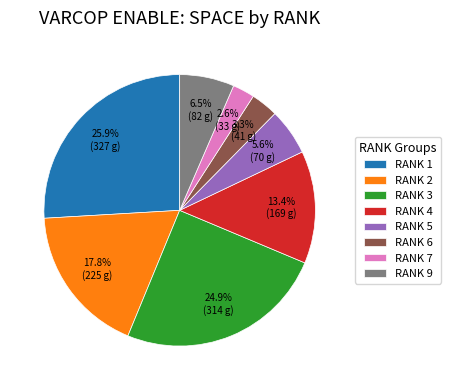

Which has a higher value, RANK 6 or RANK 4?

RANK 4